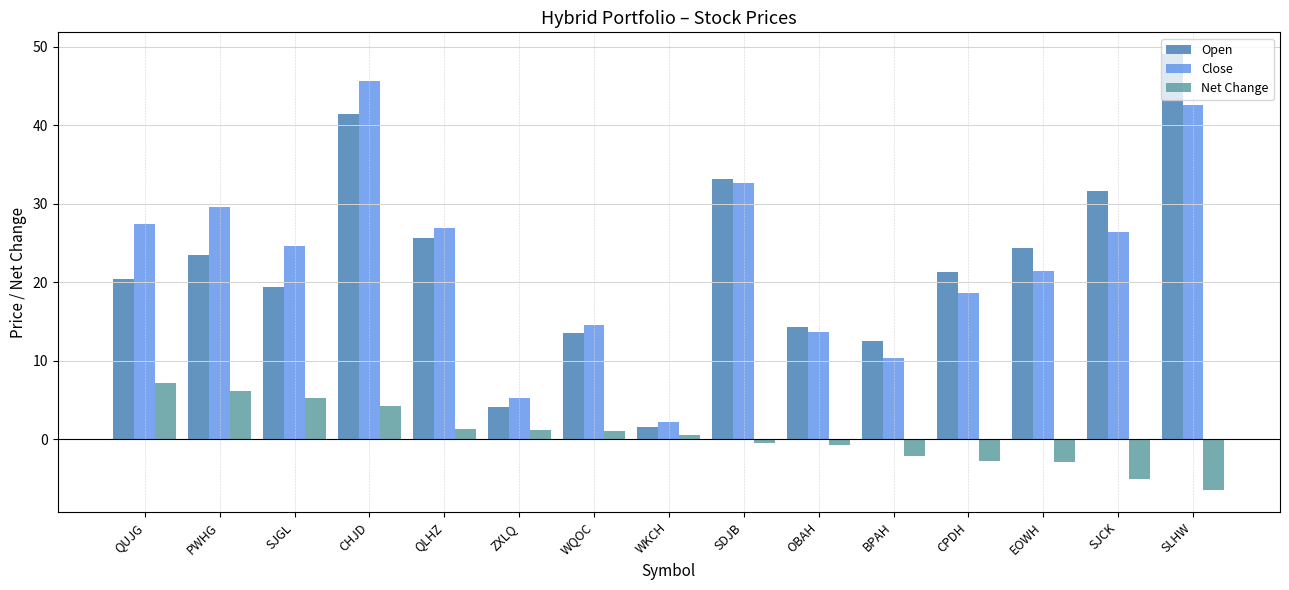

Does the chart contain stacked bars?

No